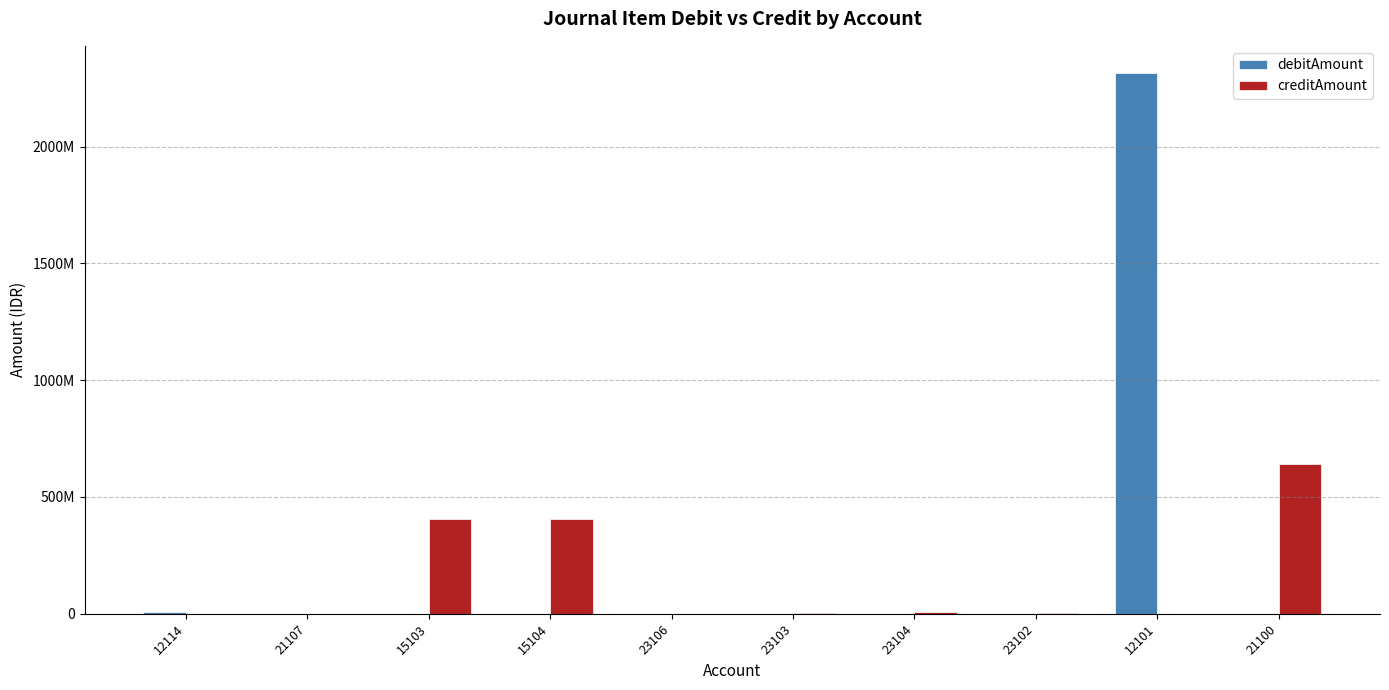

What is the difference between the debitAmount values at 12101 and 15104?

2315107446.1